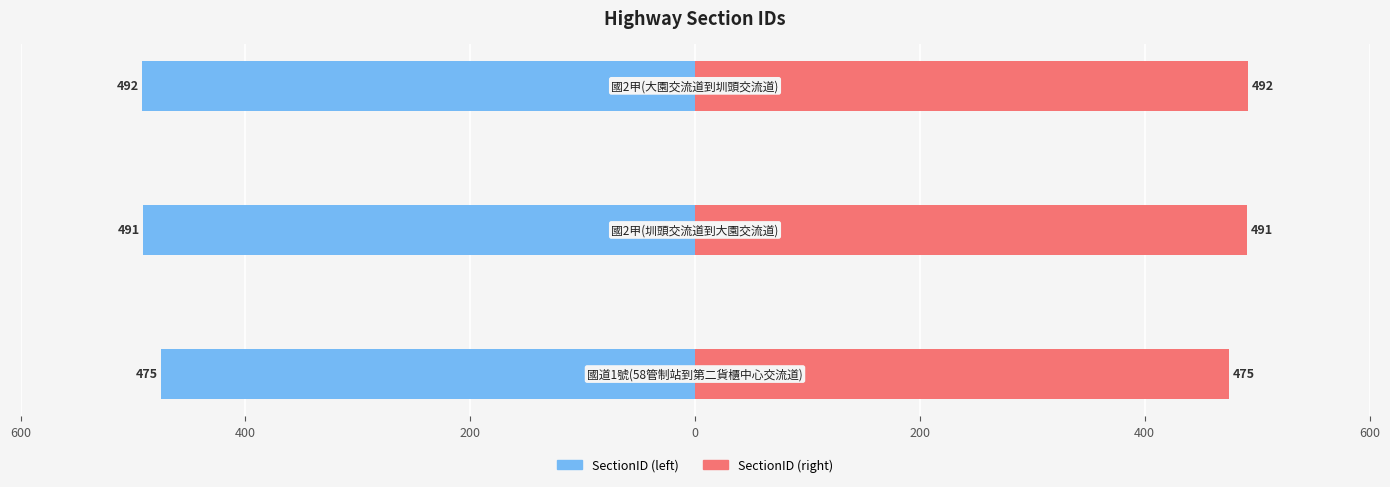

What is the difference between the highest and lowest values at 200?

984